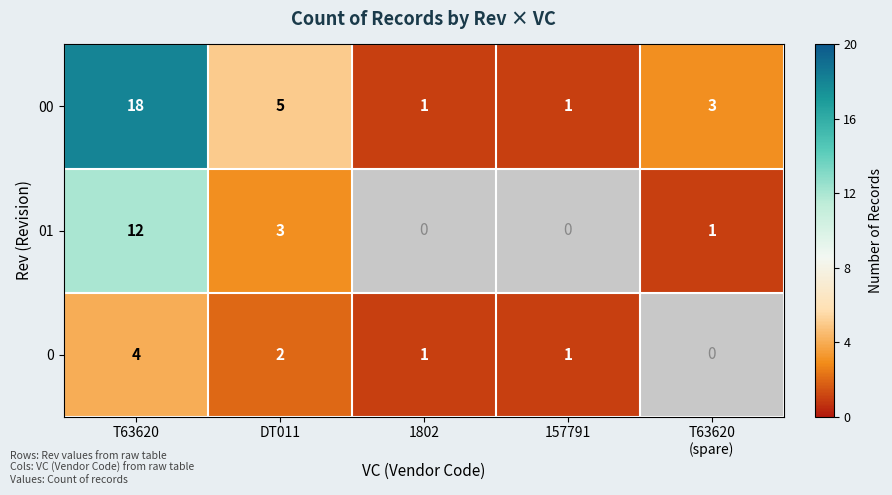

How many data points in 00 are less than 3?

2